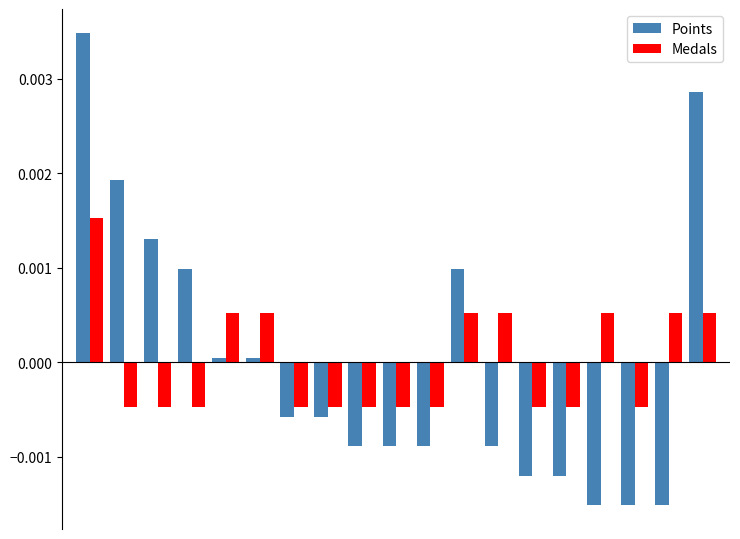

List the series in order of their peak value, lowest first.

Medals, Points